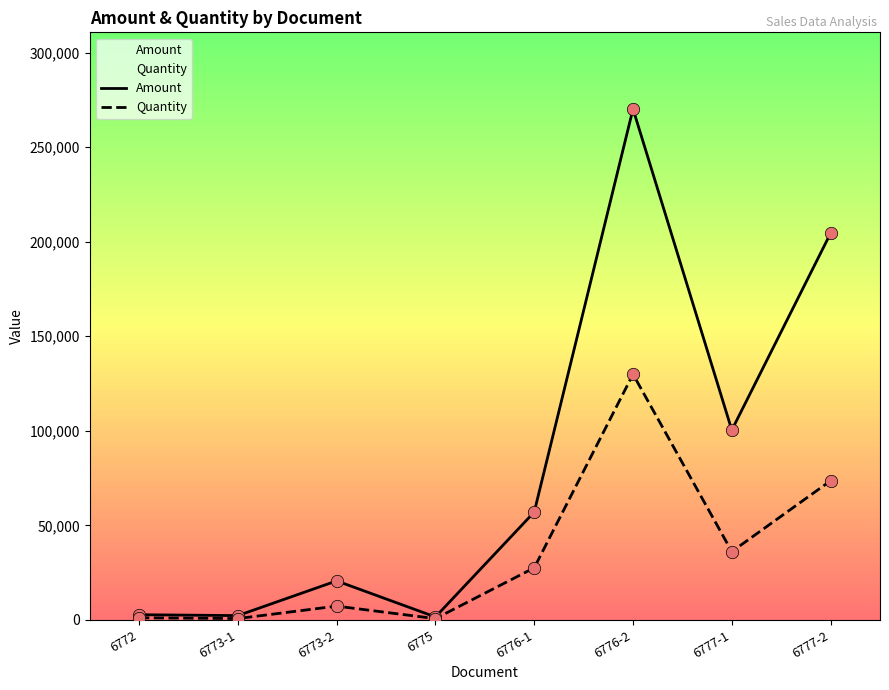

Which series contains the highest Y value?

Amount